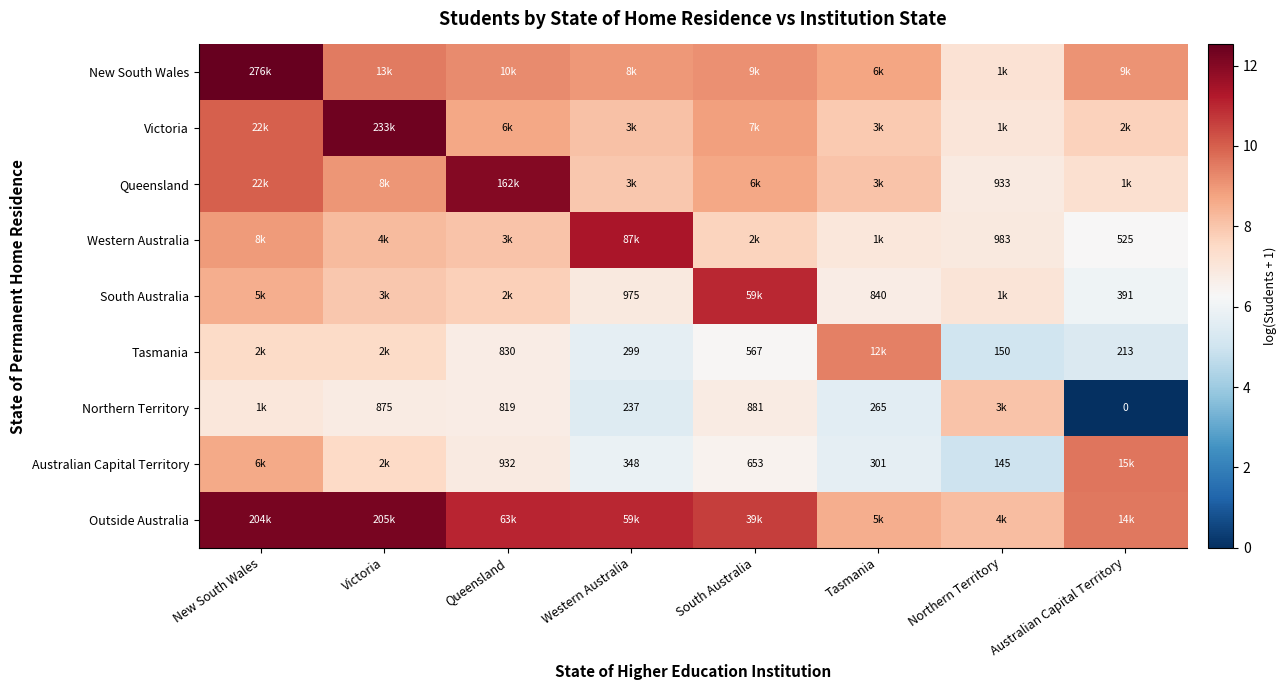

At which category is the sum across all series the highest?

New South Wales